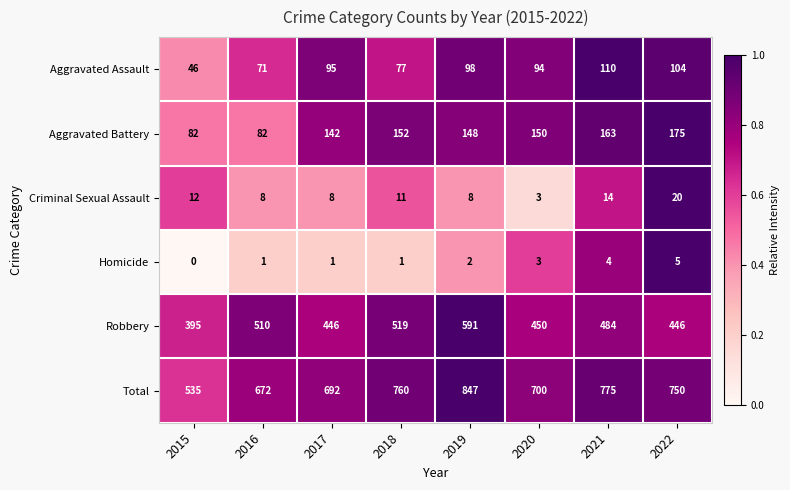

What is the sum of the Homicide values at 2021 and 2018?

5